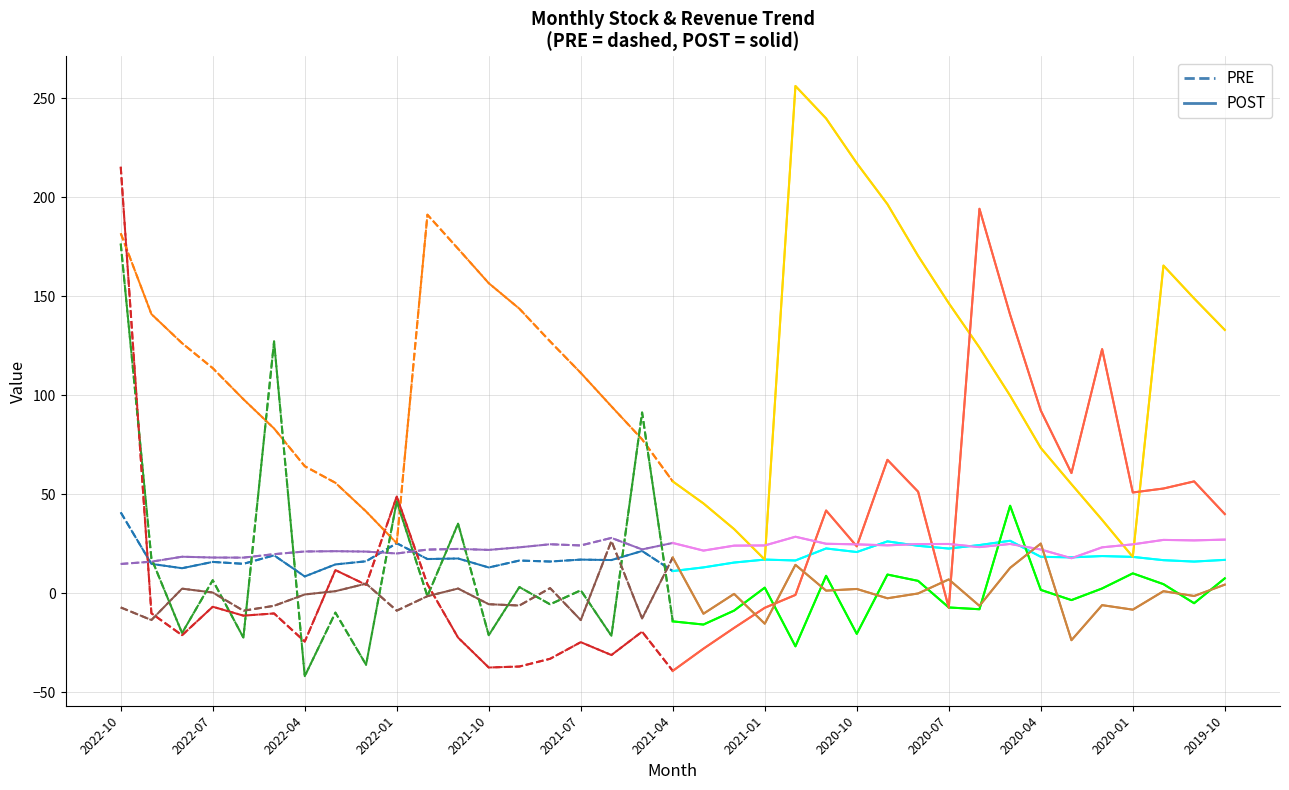

At which label is 年增(%) closest to 88?

2020-04